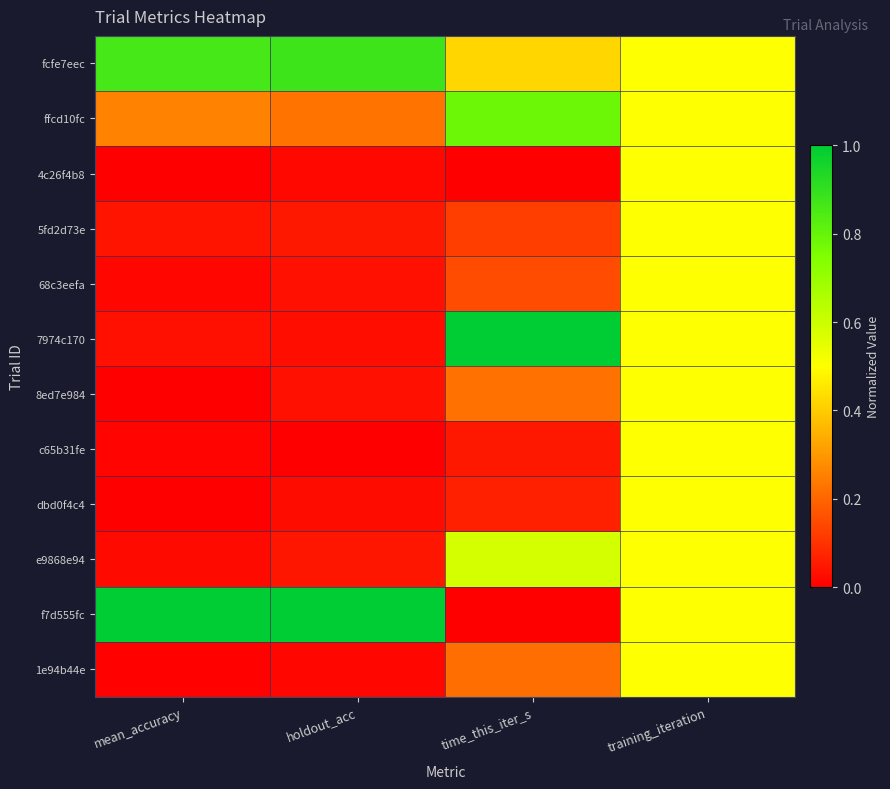

Rank the series at holdout_acc from lowest to highest value.

c65b31fe, 1e94b44e, 4c26f4b8, dbd0f4c4, 7974c170, 68c3eefa, 8ed7e984, e9868e94, 5fd2d73e, ffcd10fc, fcfe7eec, f7d555fc